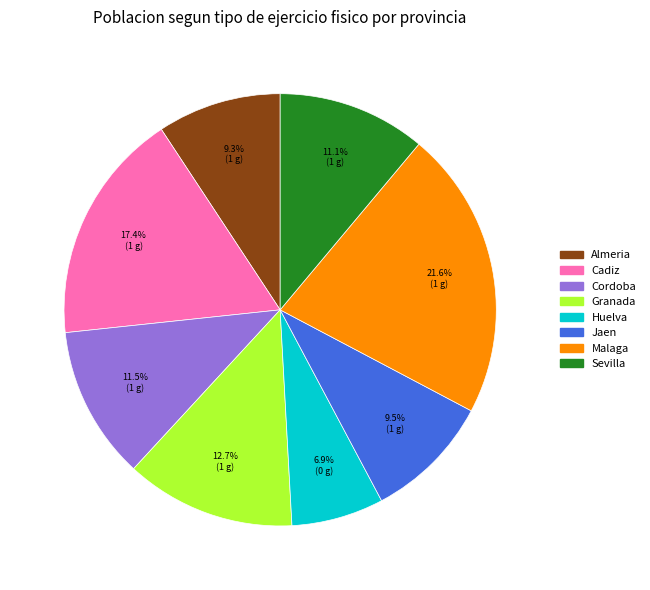

Which slice is the largest?

Malaga